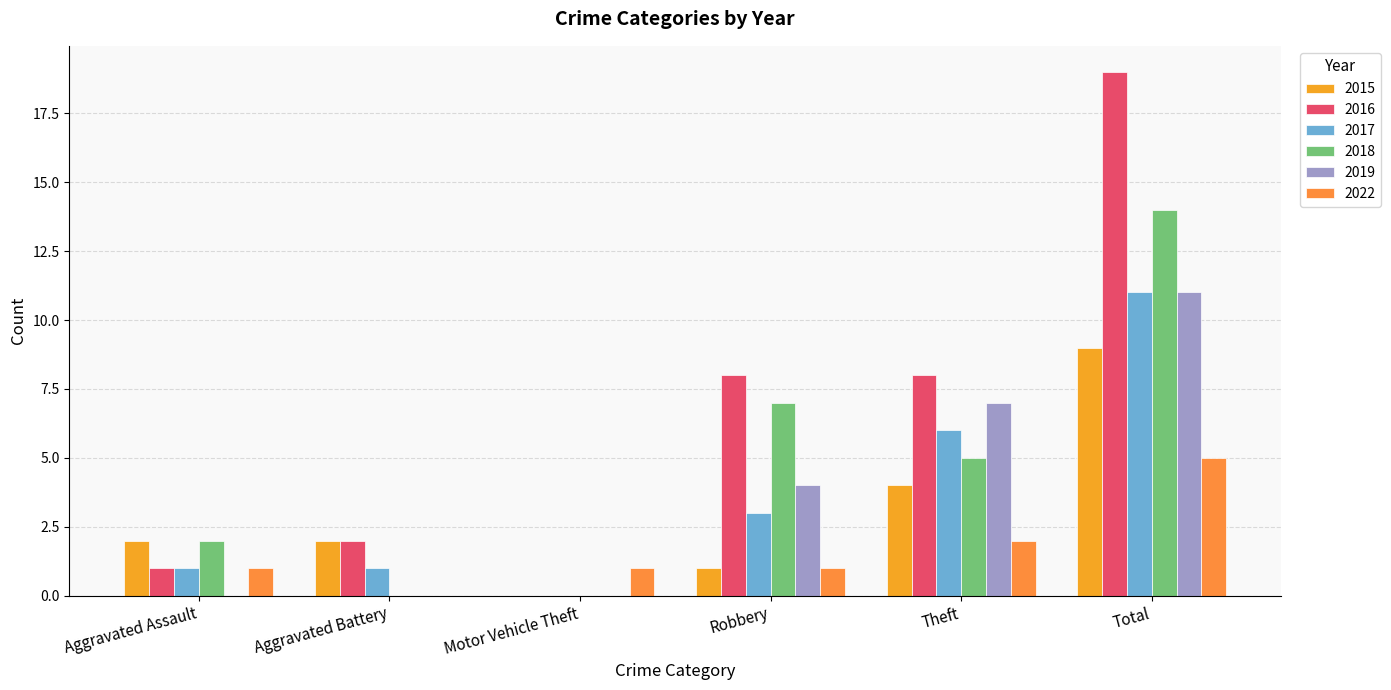

True or false: 2017 has a value of 11 at Total.

True